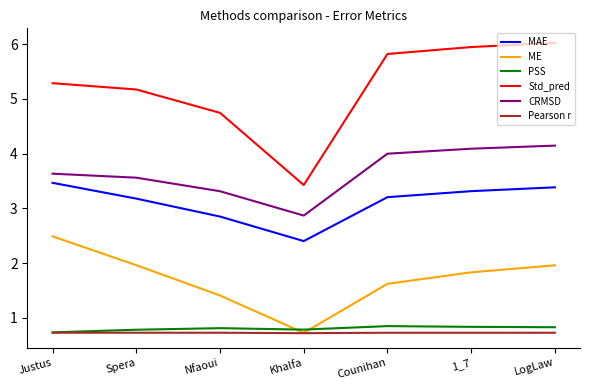

The value of PSS at Justus is 0.7. True or false?

True